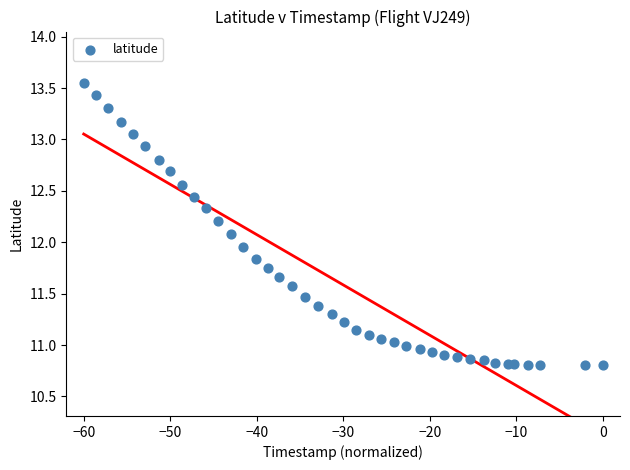

What is the range of Y values (max minus min)?

2.7